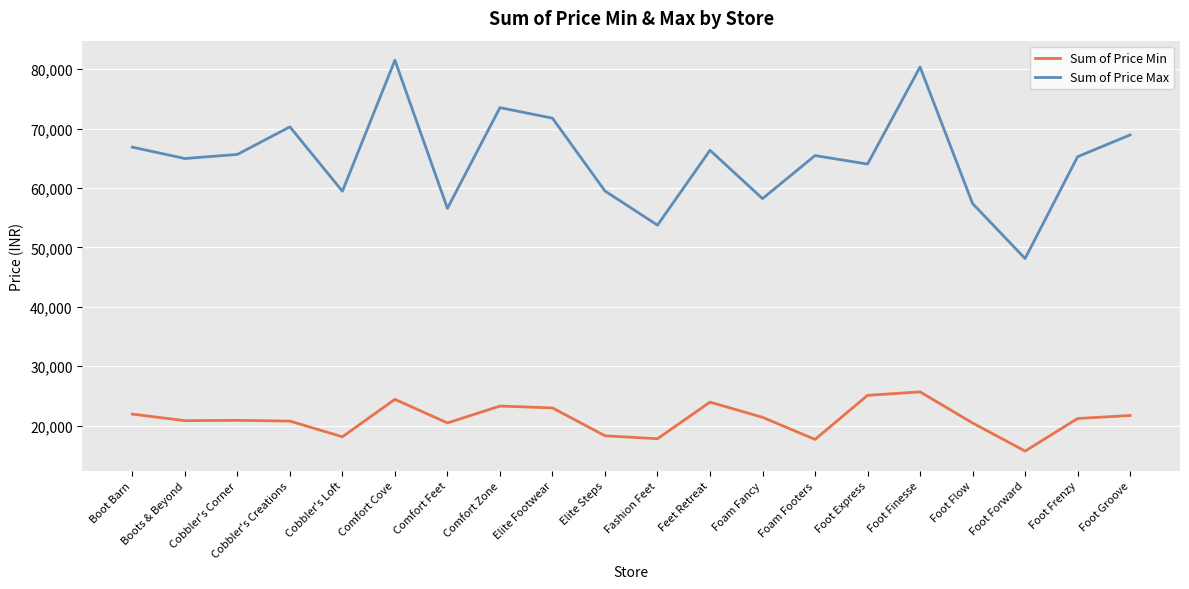

What value does the Sum of Price Min series have at Boots & Beyond?

20839